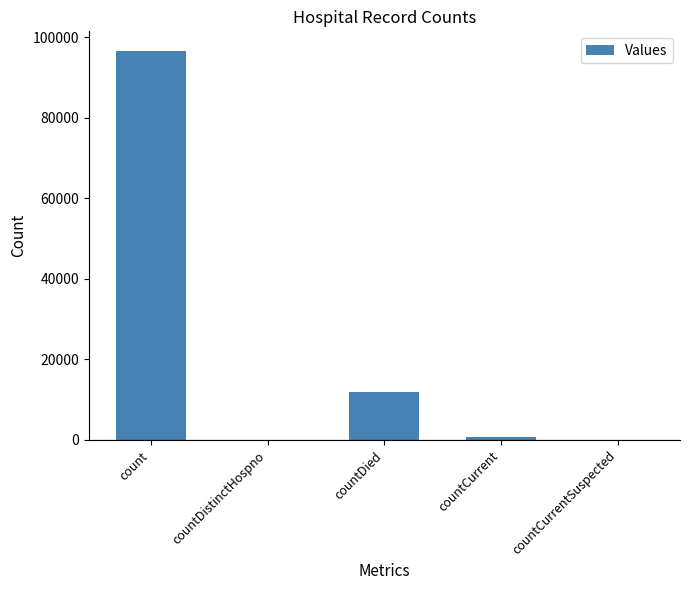

What is the difference between the values at countDistinctHospno and countCurrent?

846